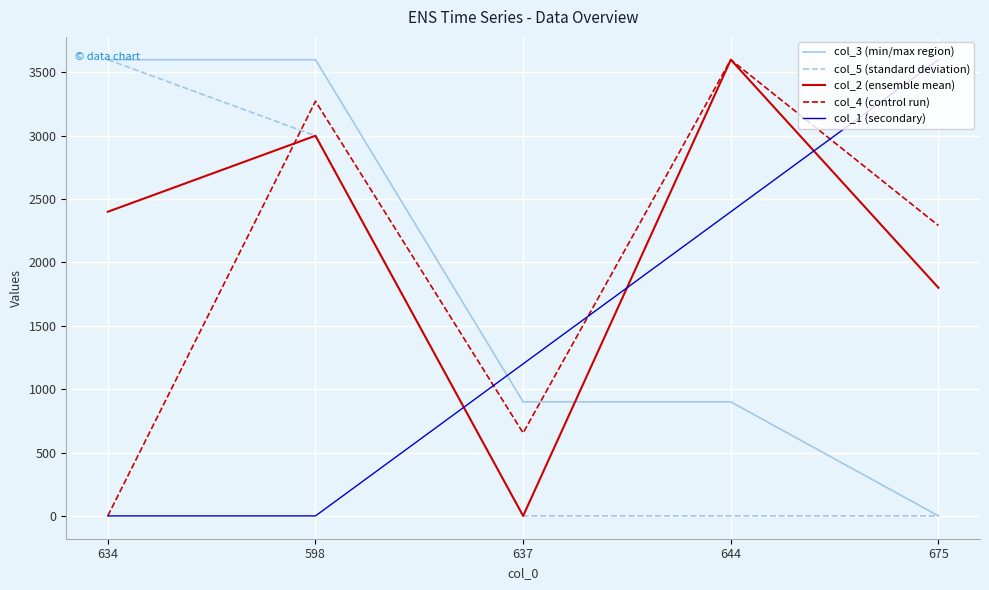

What is the maximum value shown in the chart?

3600.1